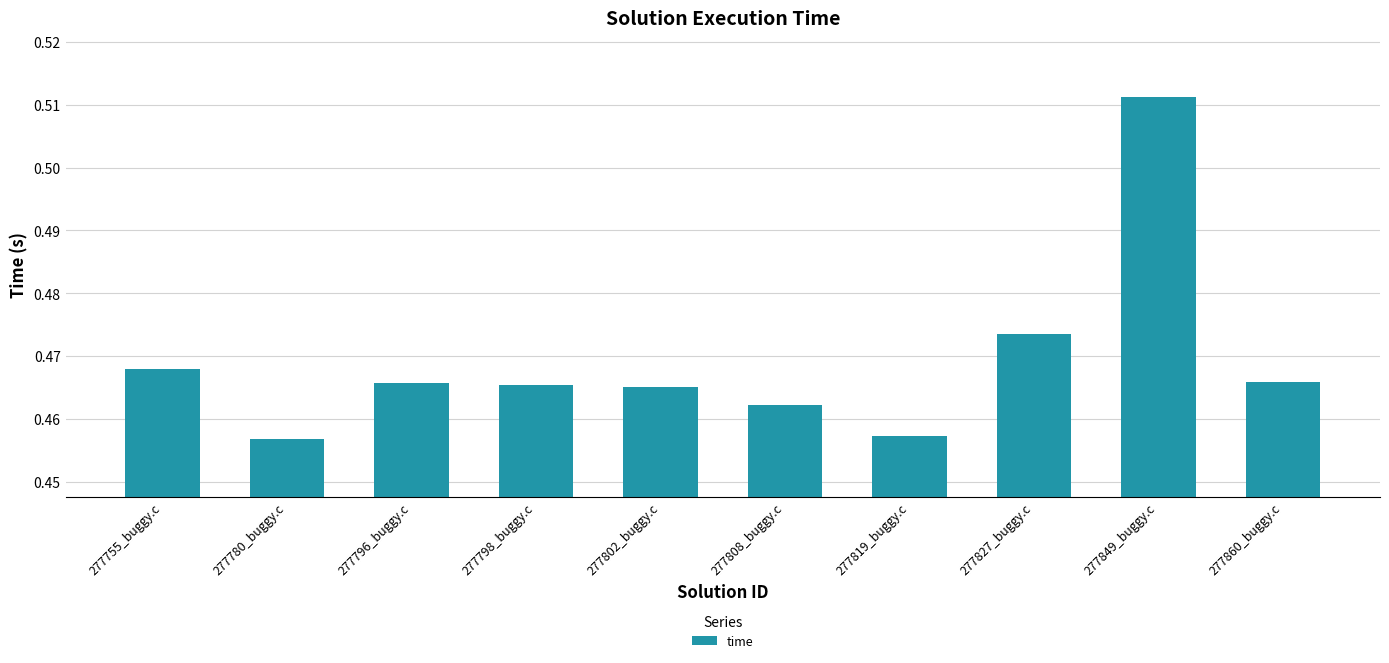

How many bars are there in total?

10